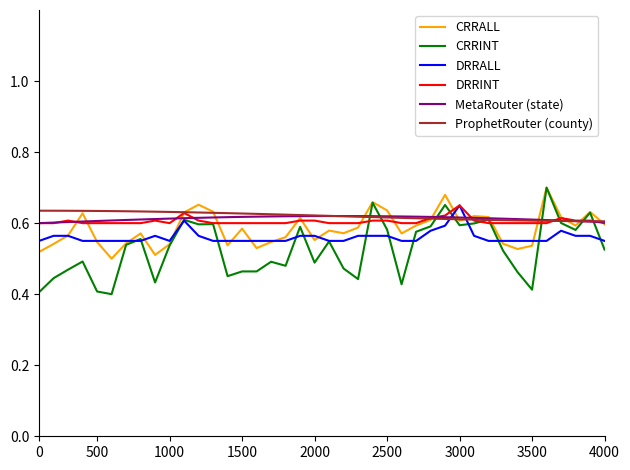

Which series has the widest spread of values?

CRRINT